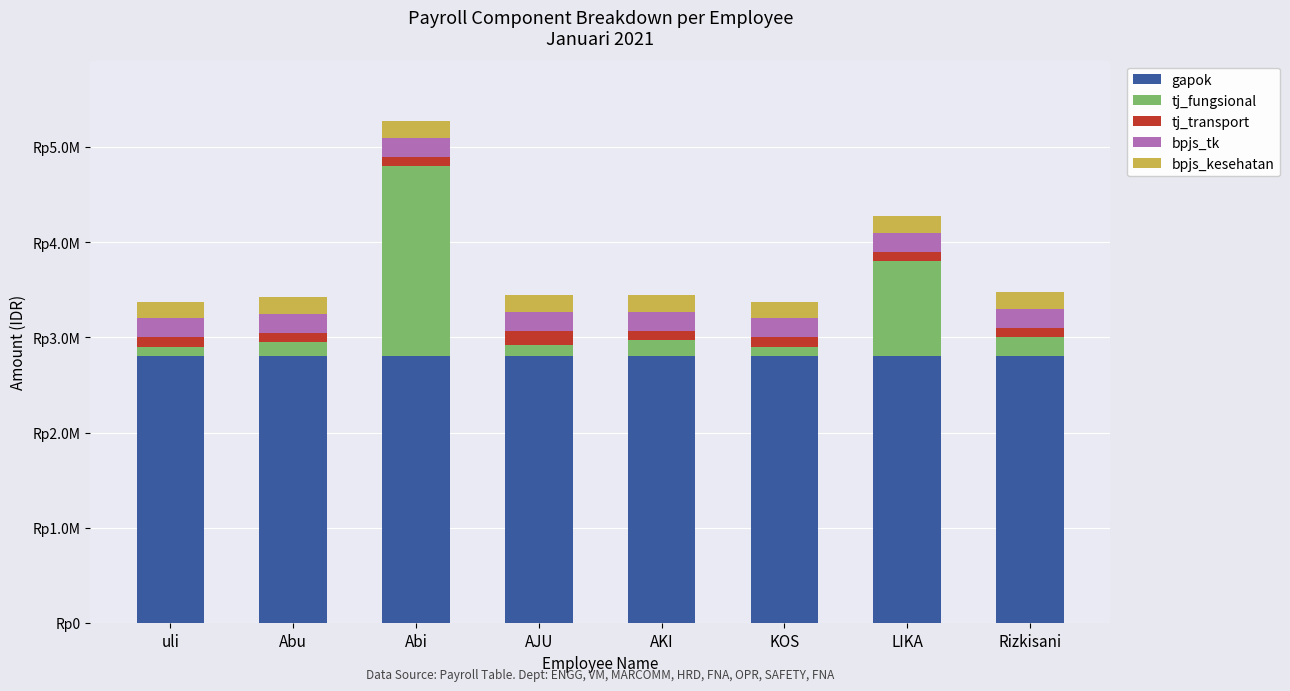

What is the average value of the bpjs_kesehatan series?

175000